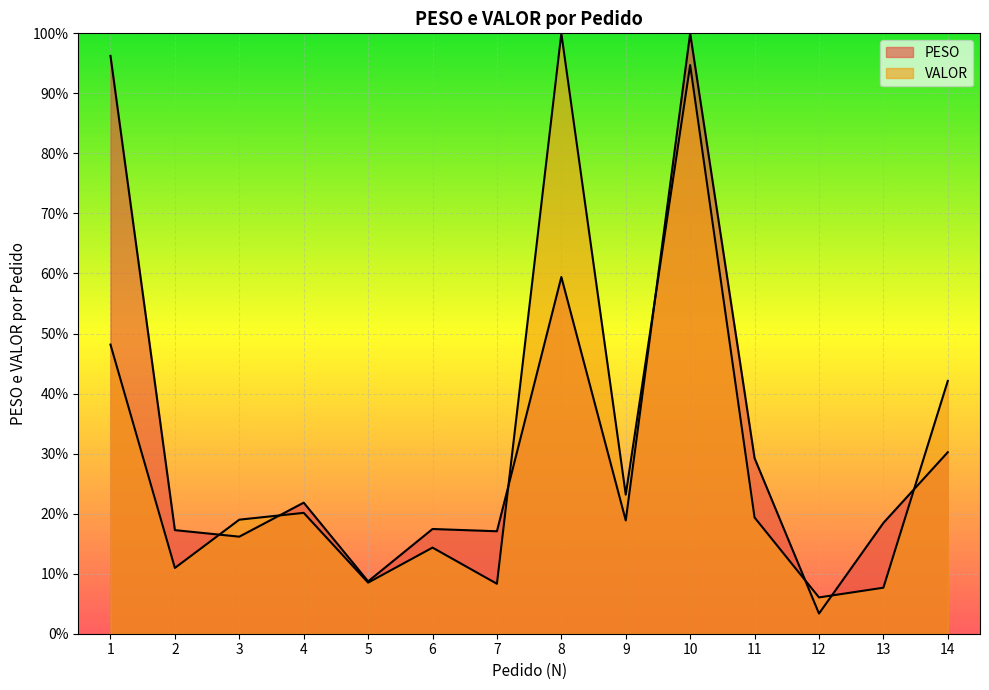

At which label does PESO first exceed 18?

1